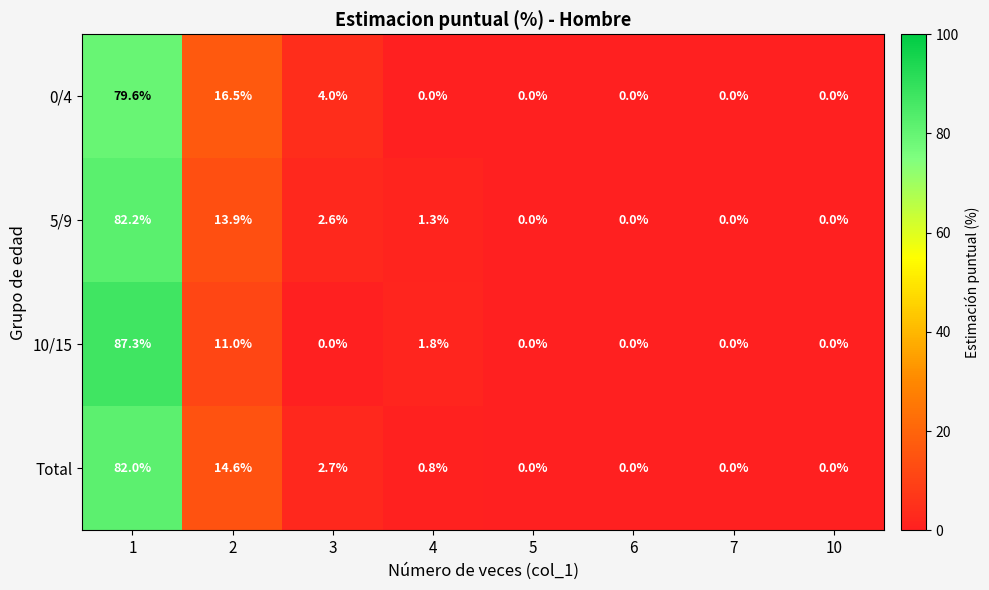

How many data points does each series have?

8